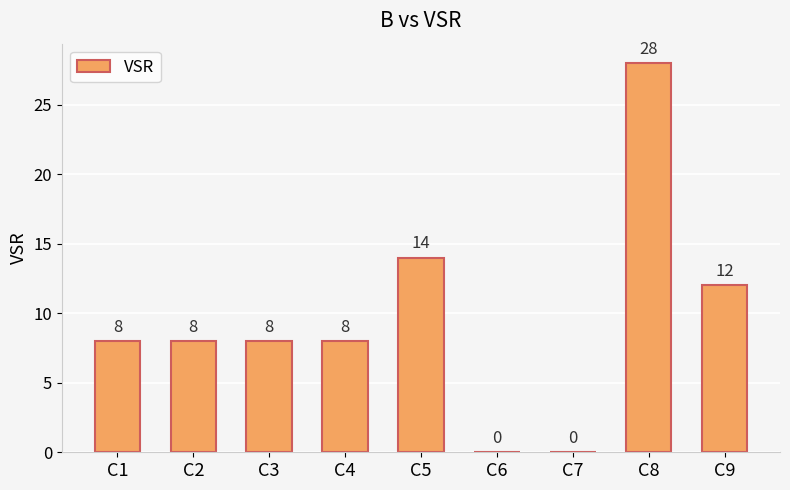

What is the sum of all values?

86